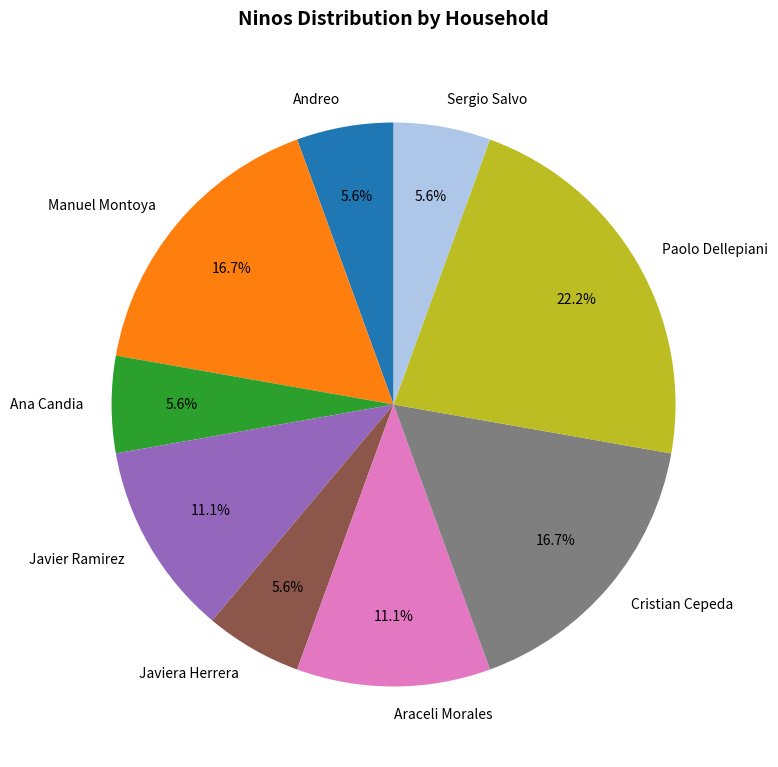

Is the sum of Manuel Montoya and Araceli Morales greater than half?

No